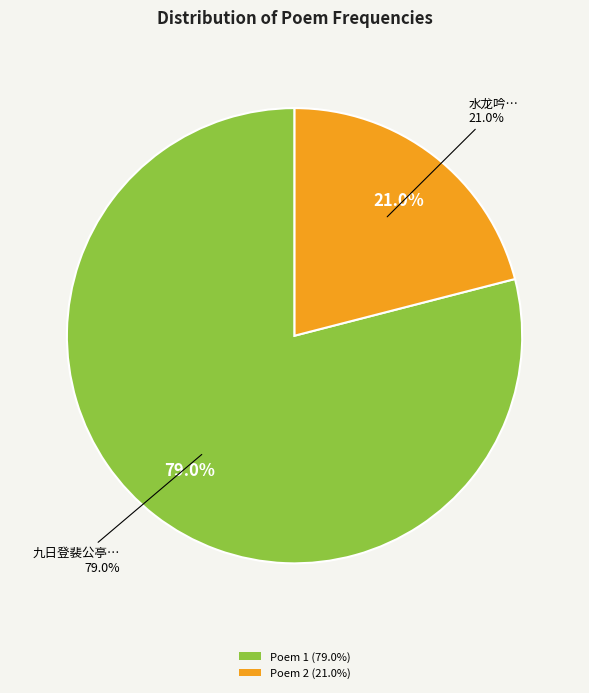

What is the ratio of the value at 九日登裴公亭得无灾可避自登山之句何季皋滕审言为之击节足以成篇 to the value at 水龙吟·紫霞翁谓此调宜协入声，久欲依其言为之，苦未能就?

3.8